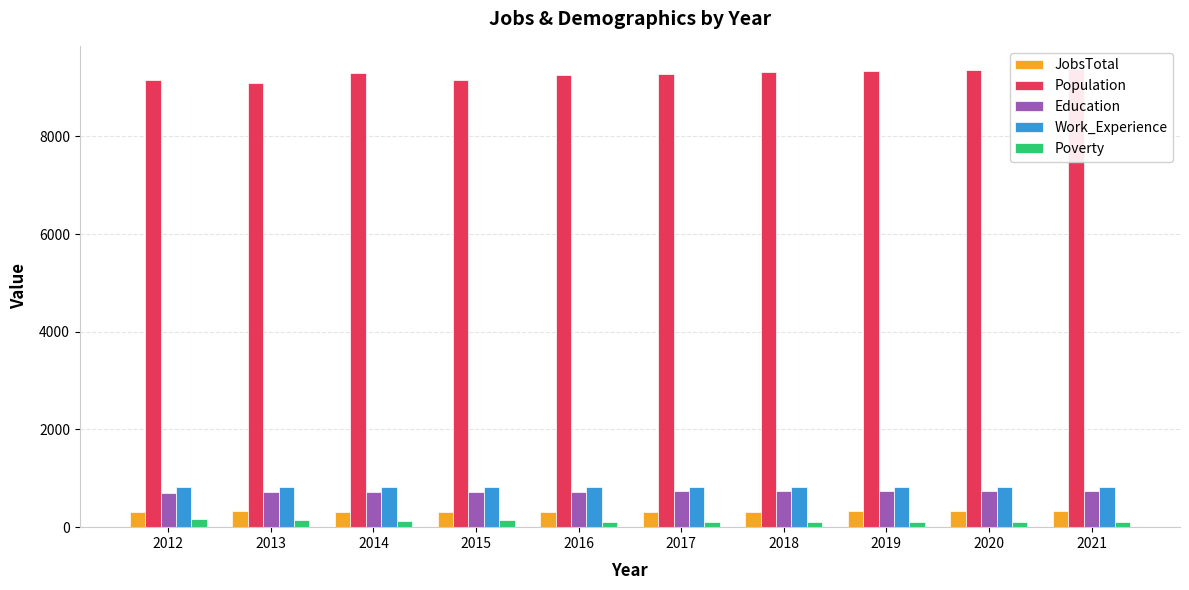

Reading left to right, list all the values displayed in this chart.

JobsTotal: 2012=318	2013=325	2014=317	2015=315	2016=316	2017=317	2018=319	2019=321	2020=322	2021=324
Population: 2012=9161	2013=9083	2014=9297	2015=9153	2016=9248	2017=9281	2018=9307	2019=9332	2020=9358	2021=9383
Education: 2012=706	2013=710	2014=717	2015=712	2016=729	2017=732	2018=734	2019=736	2020=738	2021=740
Work_Experience: 2012=830	2013=816	2014=814	2015=812	2016=820	2017=822	2018=823	2019=825	2020=827	2021=829
Poverty: 2012=162	2013=151	2014=122	2015=137	2016=102	2017=102	2018=103	2019=105	2020=106	2021=107